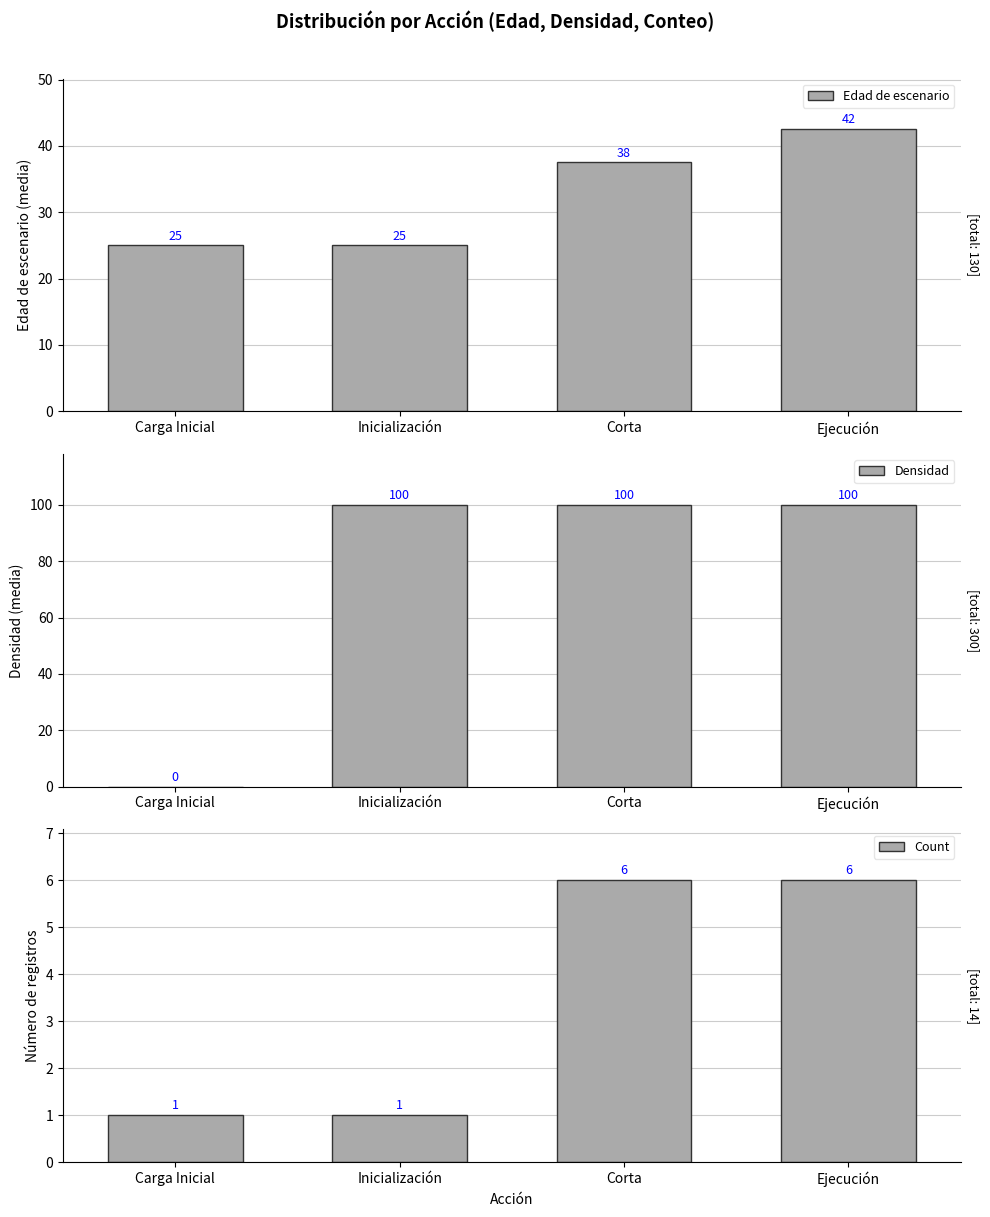

List the series in order of their peak value, highest first.

Densidad, Edad de escenario, Count